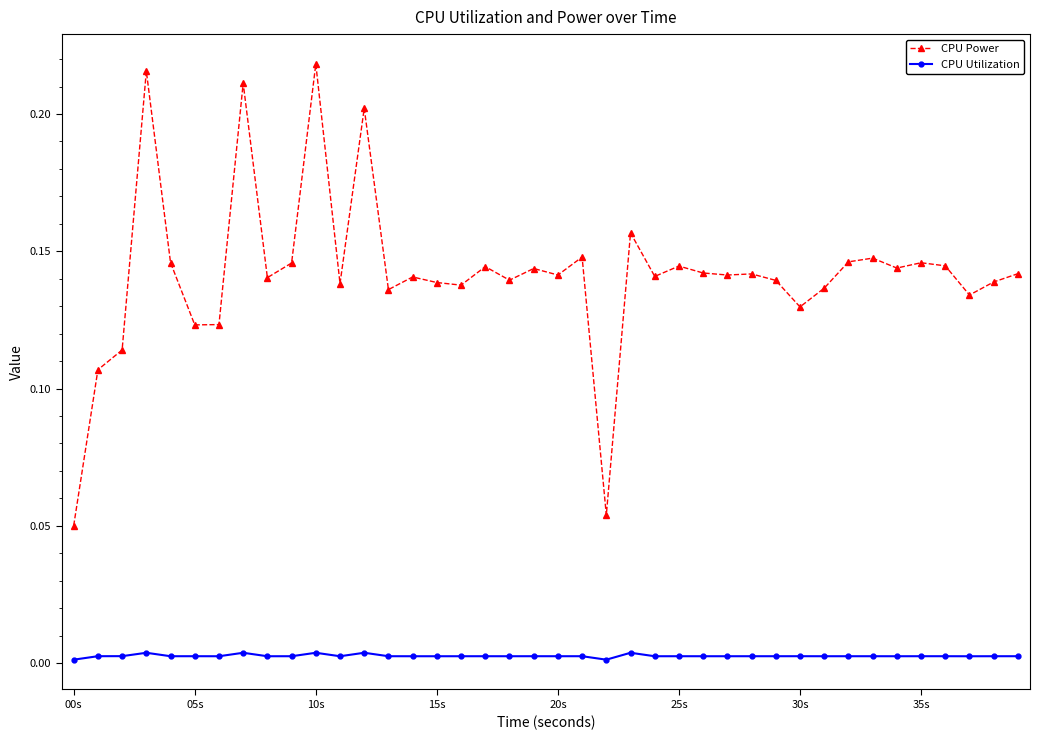

At how many categories does at least one series exceed 0?

40